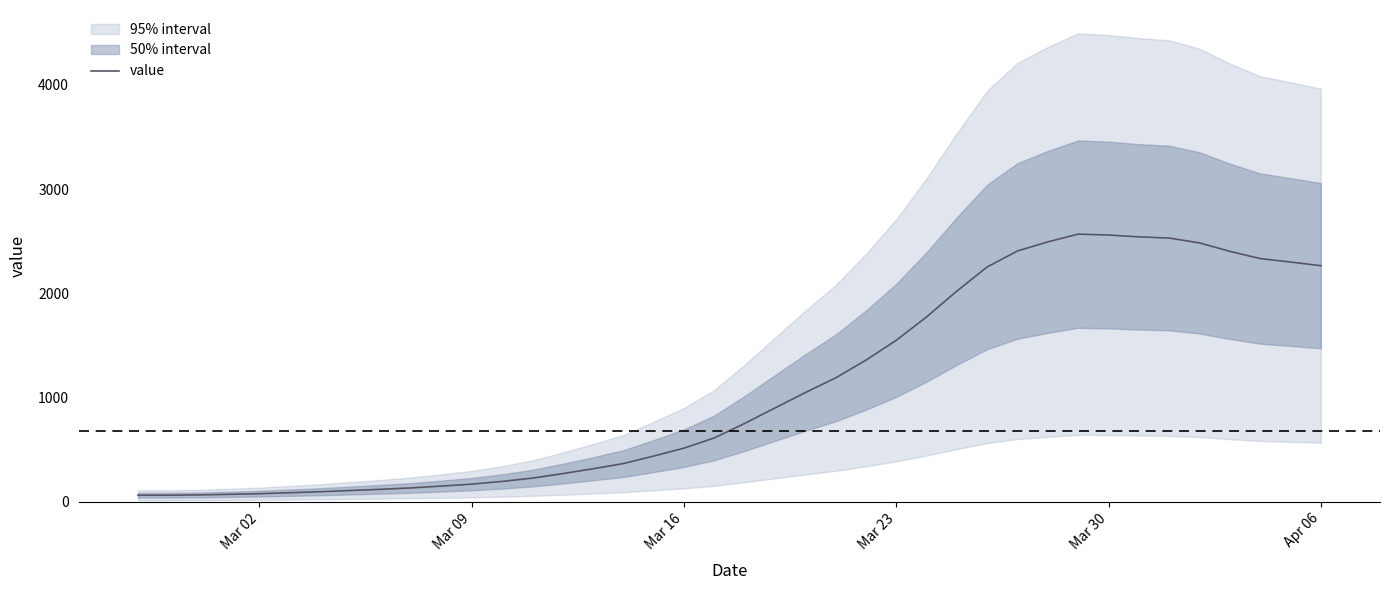

The value of value at Mar 30 is 810.8. True or false?

False